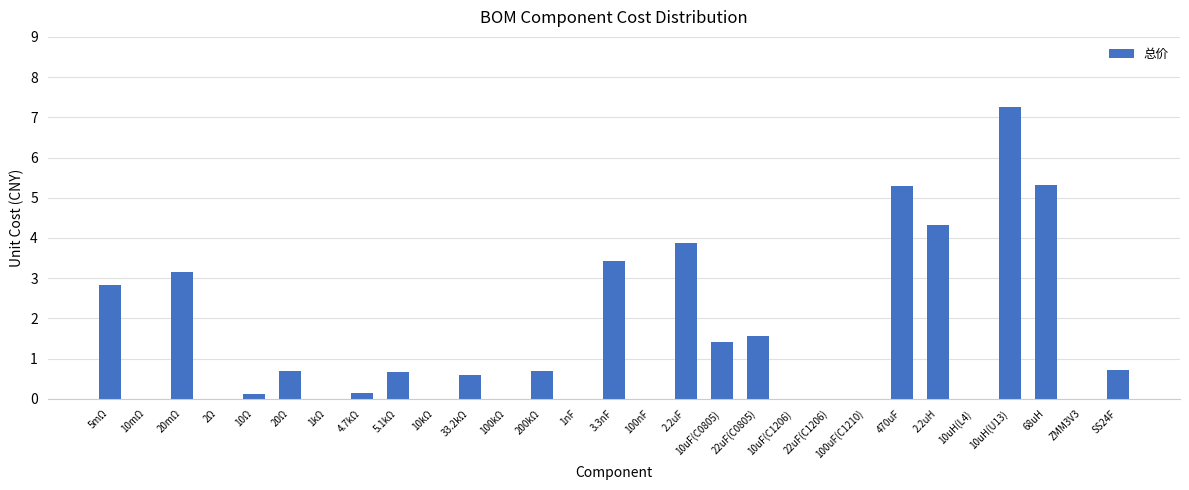

Which label corresponds to the largest value in the chart?

10uH(U13)